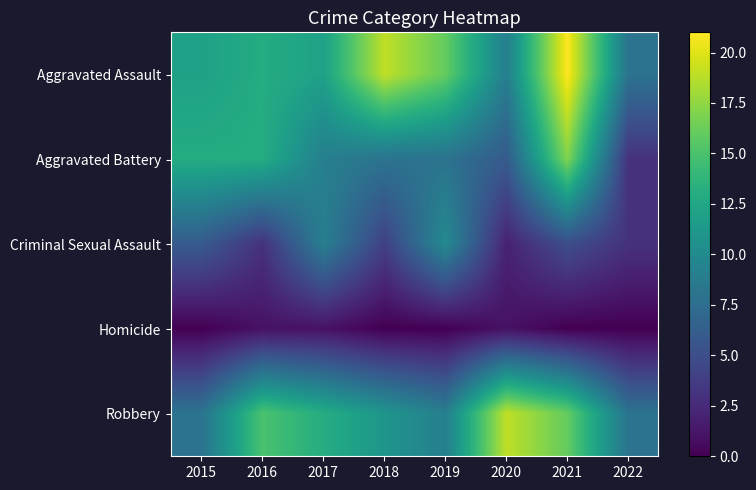

At which category is the sum across all series the highest?

2021